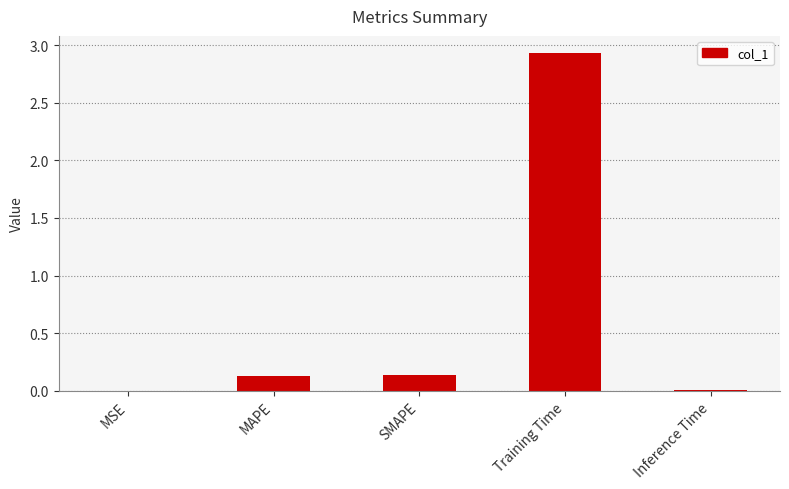

Which label corresponds to the largest value in the chart?

Training Time